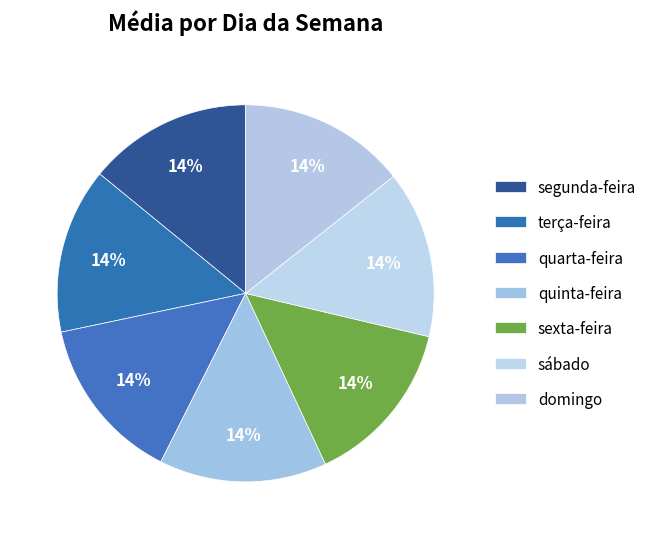

Count the number of slices in the pie.

7